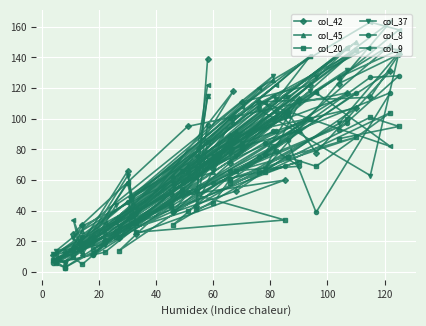

Which series has the largest total across all categories?

col_9